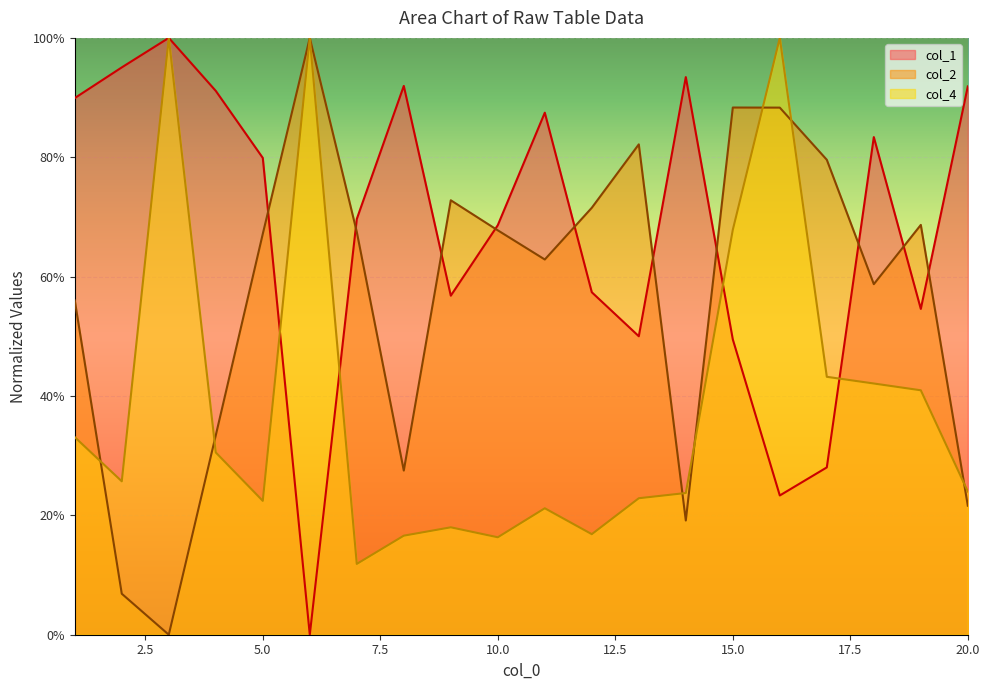

How many intersections are there between col_1 and col_2?

10